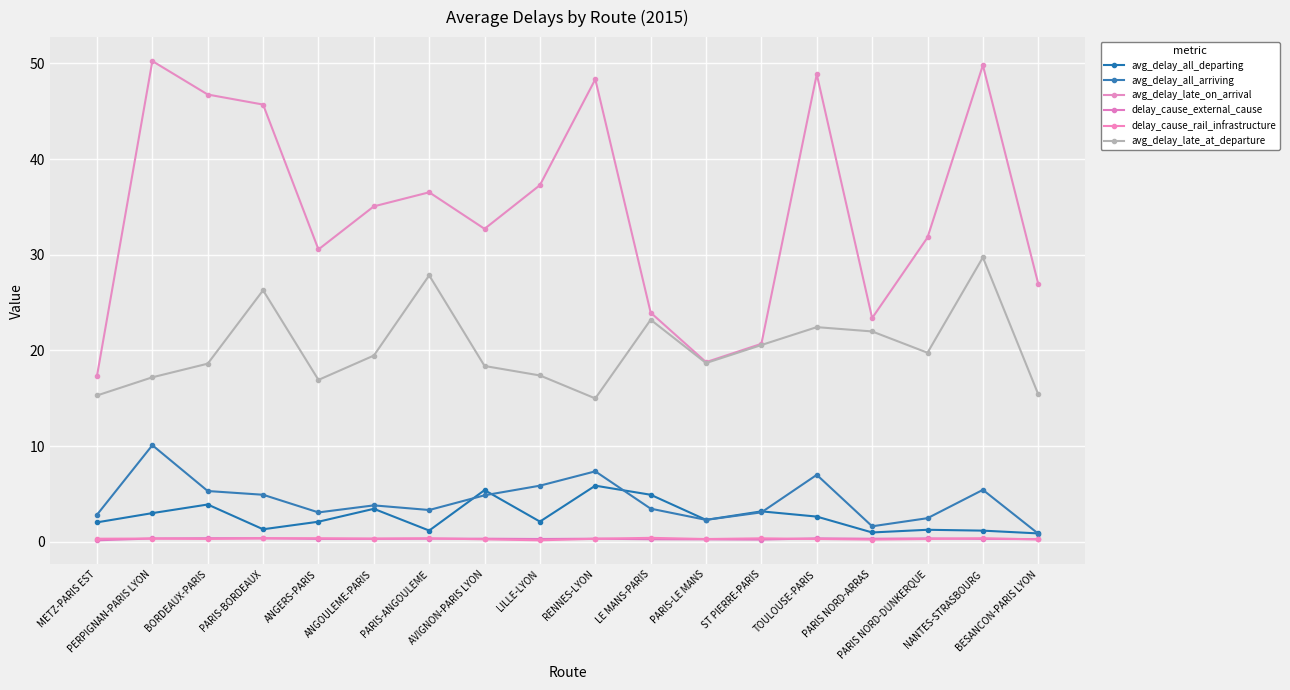

True or false: delay_cause_rail_infrastructure has a value of 0.2 at AVIGNON-PARIS LYON.

False